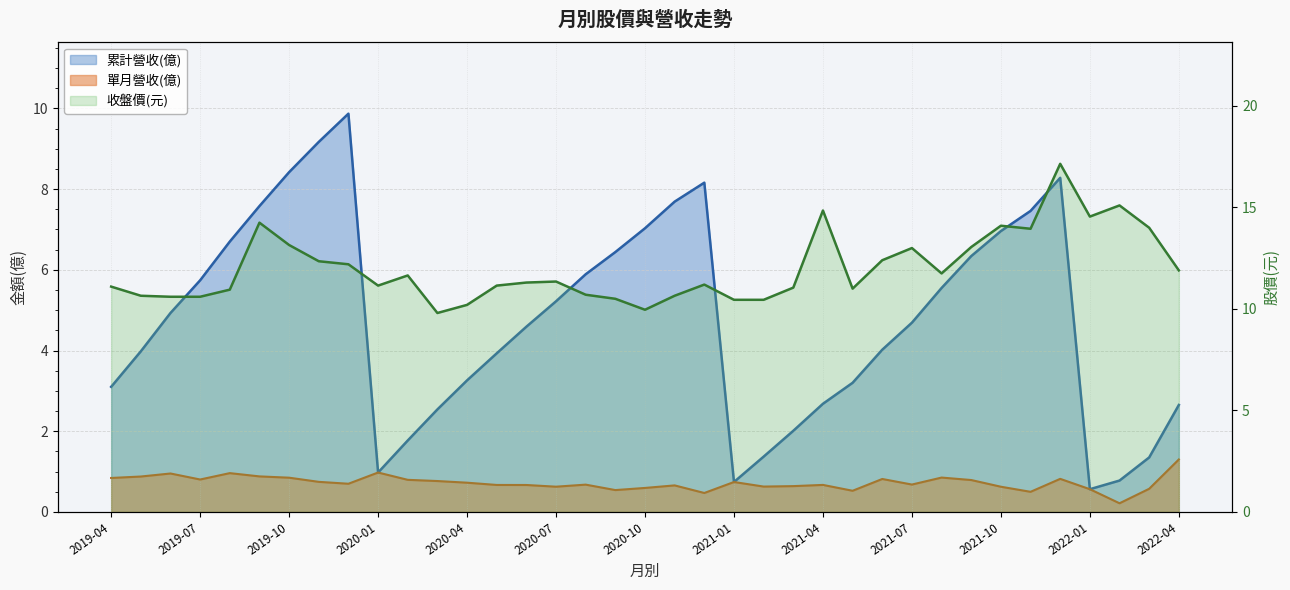

The value of 單月營收(億) at 2021-08 is 0.9. True or false?

True